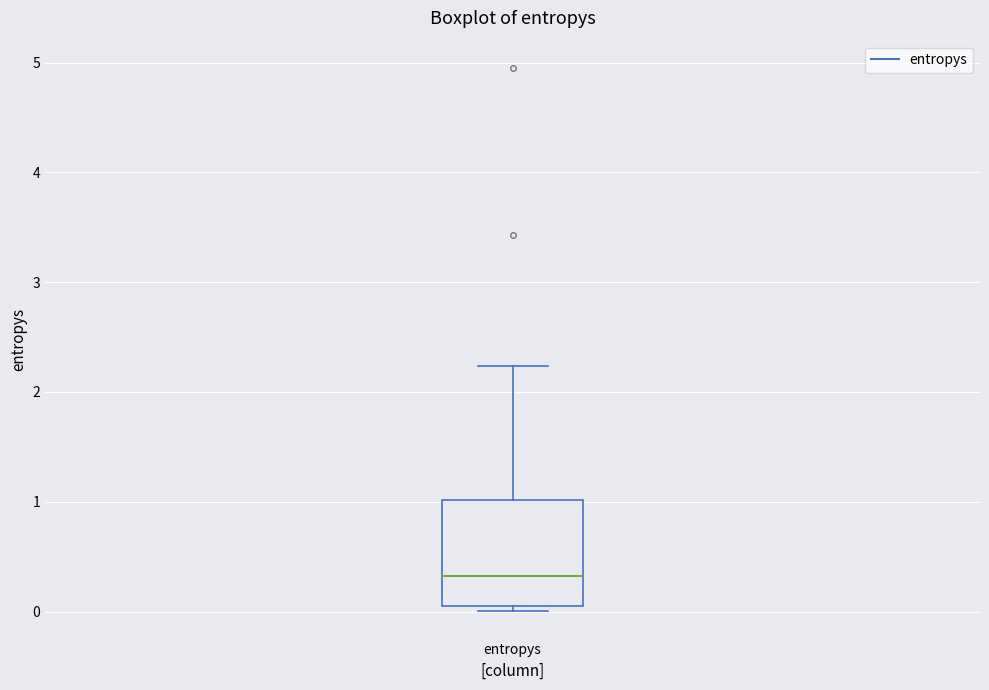

Read this box plot against the y-axis: the position of the median line, the range covered by the box, and the ends of both whiskers. The values are not printed on the chart, so give them approximately, as read against the axis.

median 0.3, box 0.1 to 1.0, whiskers 0.0 to 2.2